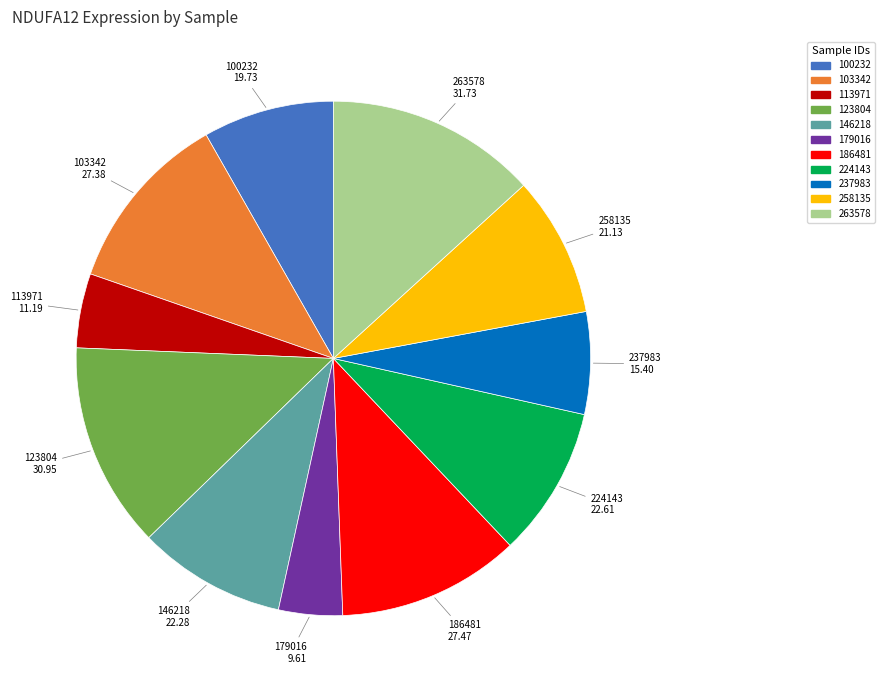

Combined, do 100232 and 103342 account for over 50%?

No